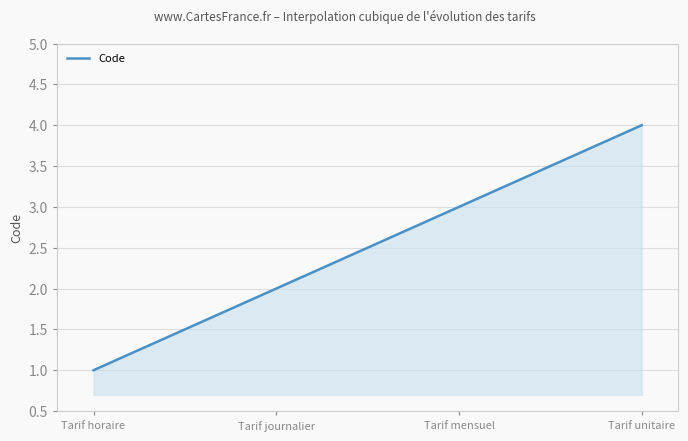

What is the minimum value shown in the chart?

1.0